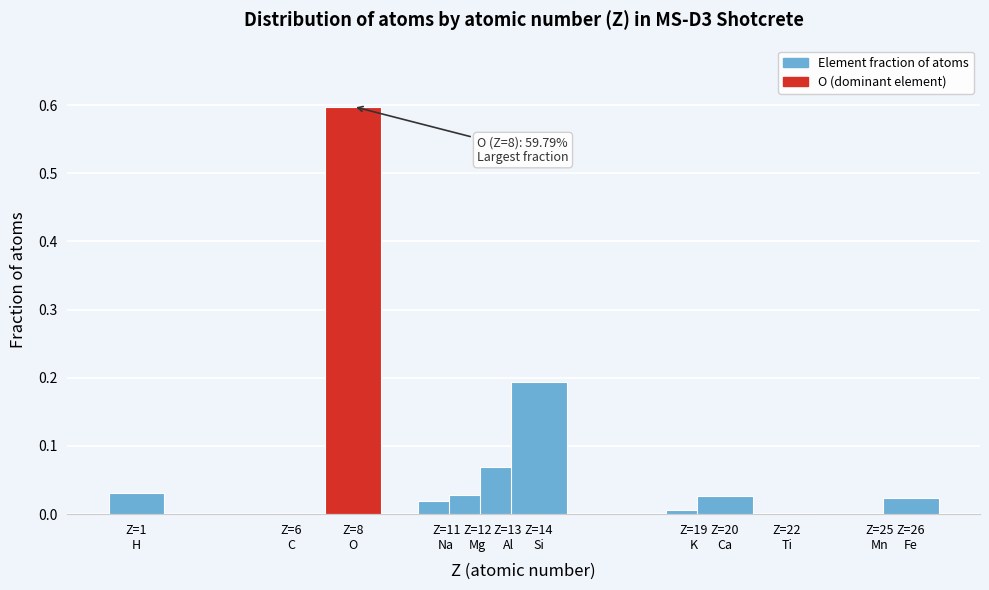

What is the maximum value shown in the chart?

0.6